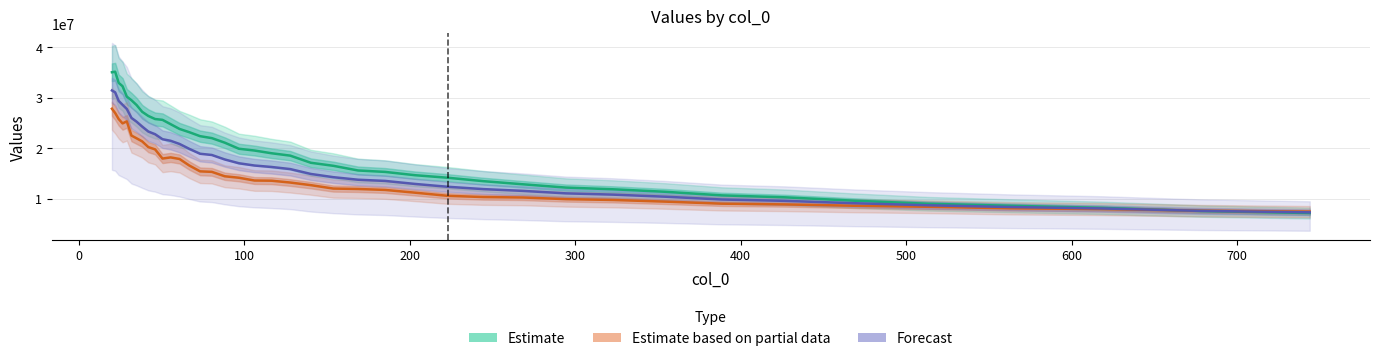

What is the average value of the Estimate series?

19217590.6